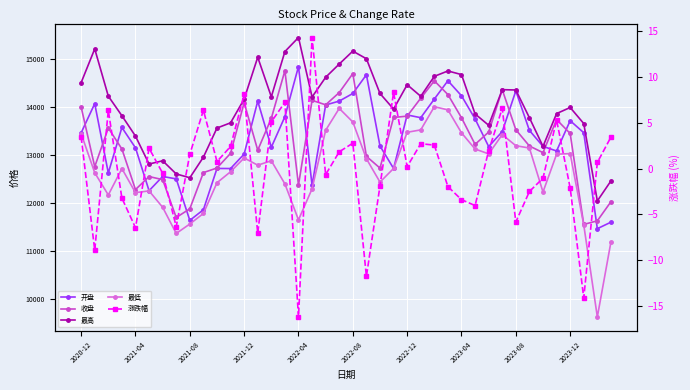

The 最高 series shows 14676.8 at 2023-04. True or false?

True